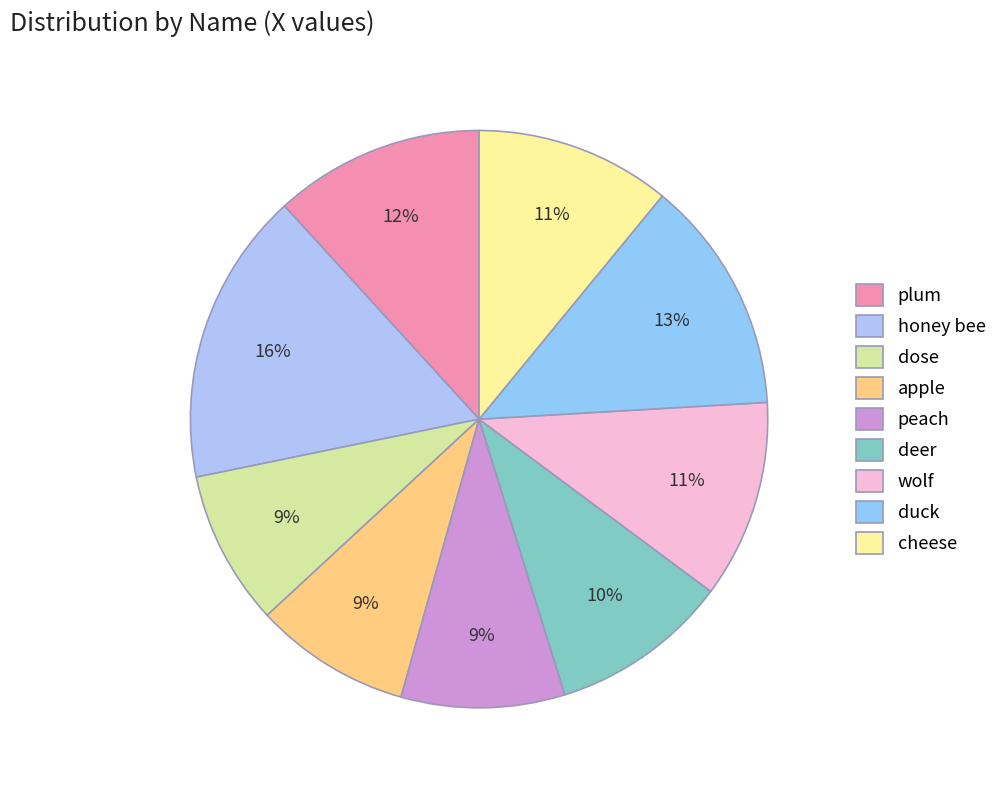

What is the ratio of the value at cheese to the value at duck?

0.8